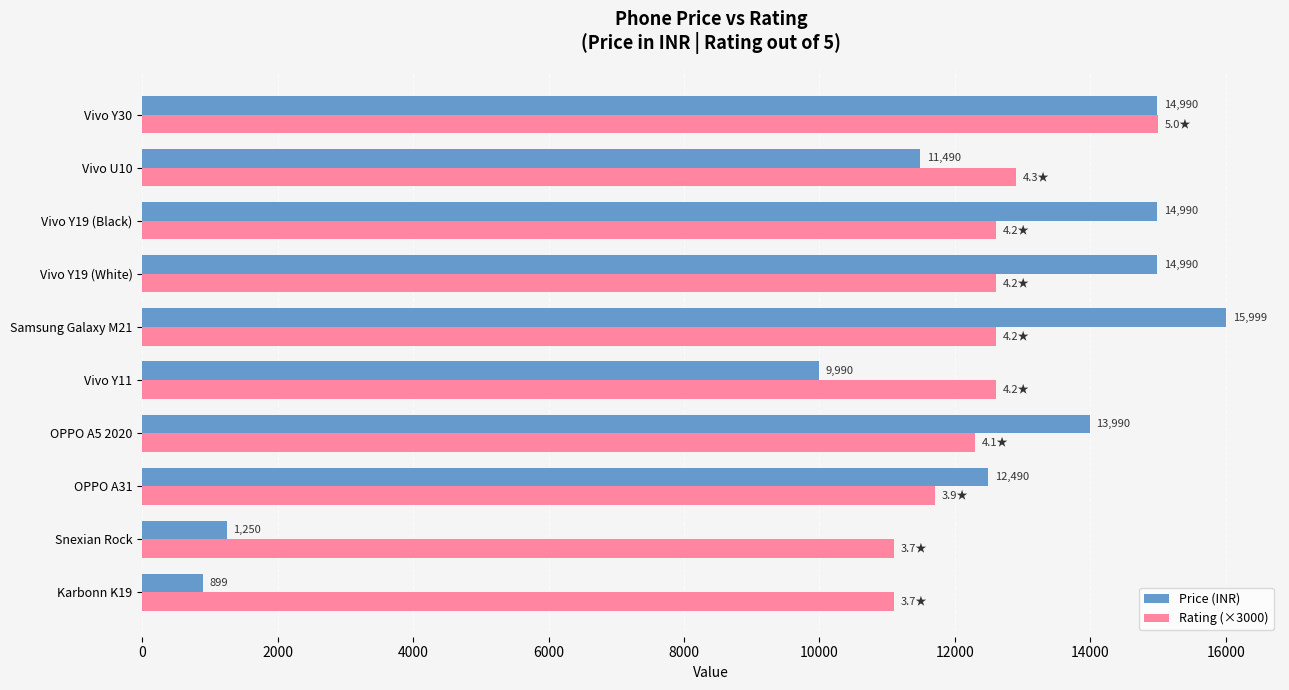

Rank the series by their maximum value, from highest to lowest.

Price (INR), Rating (×3000)